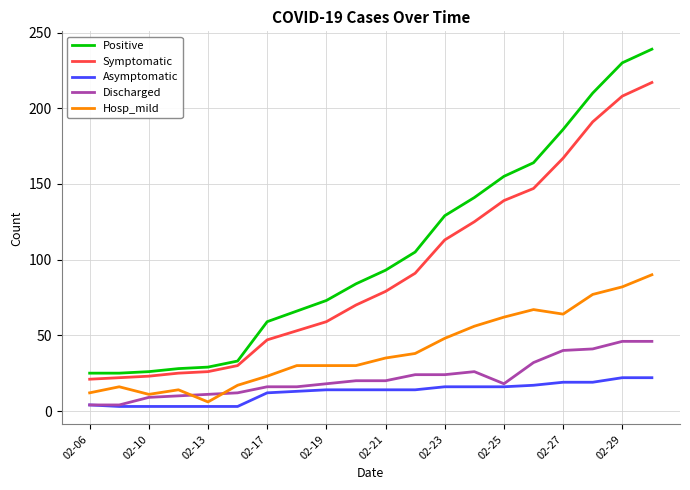

True or false: Symptomatic and Asymptomatic cross at least once.

False